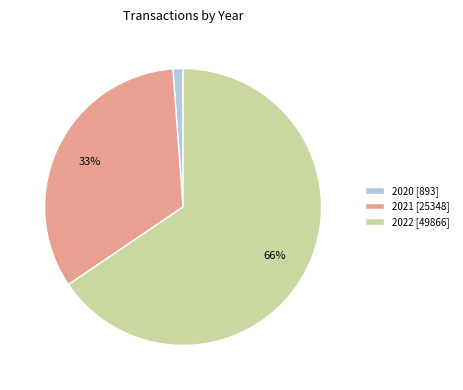

True or false: 2020 accounts for 11% of the total.

False